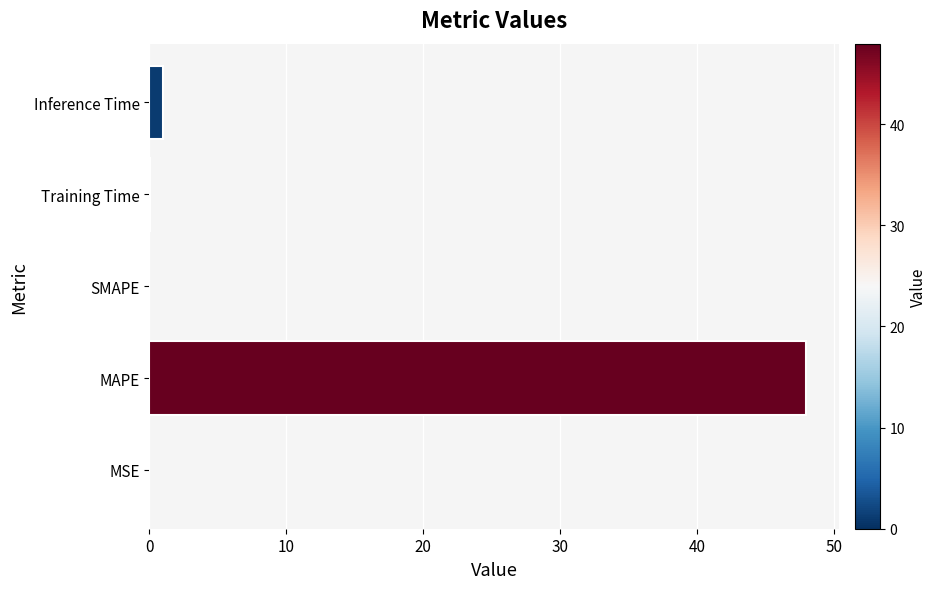

The value at MSE is 0.0. True or false?

True